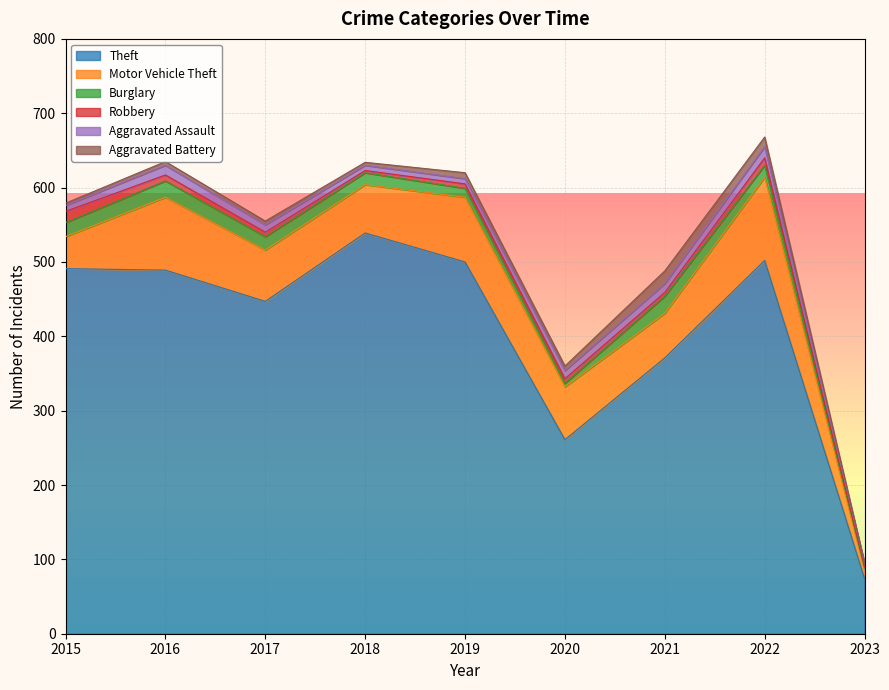

Which label corresponds to the largest value in the chart?

2018